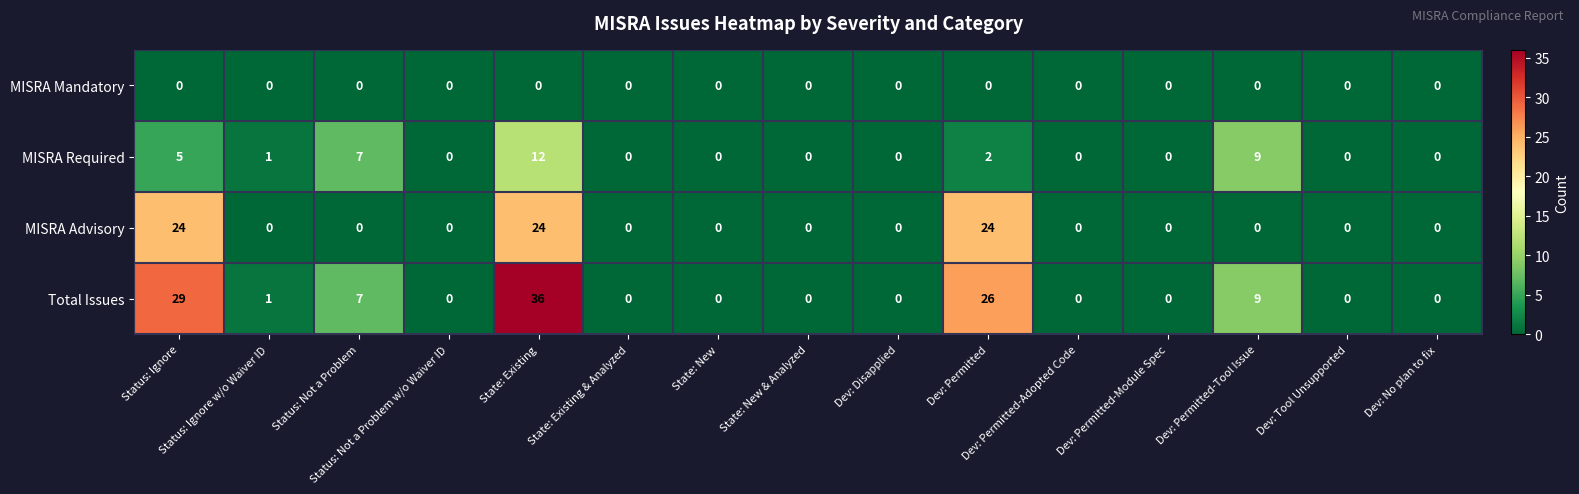

List the series in order of their overall mean, highest first.

Total Issues, MISRA Advisory, MISRA Required, MISRA Mandatory